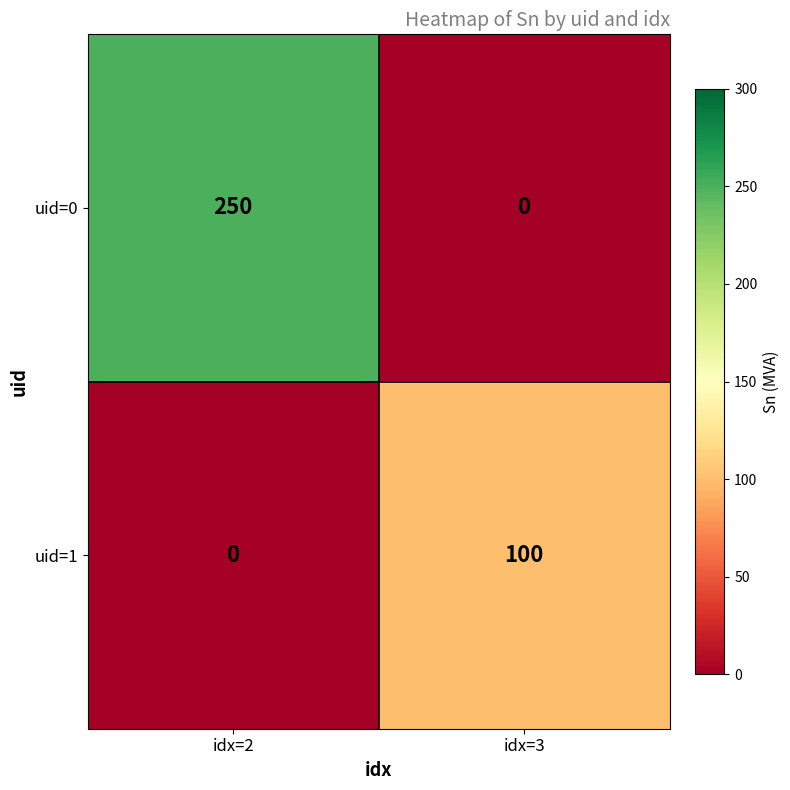

The uid=1 series shows 33 at idx=2. True or false?

False